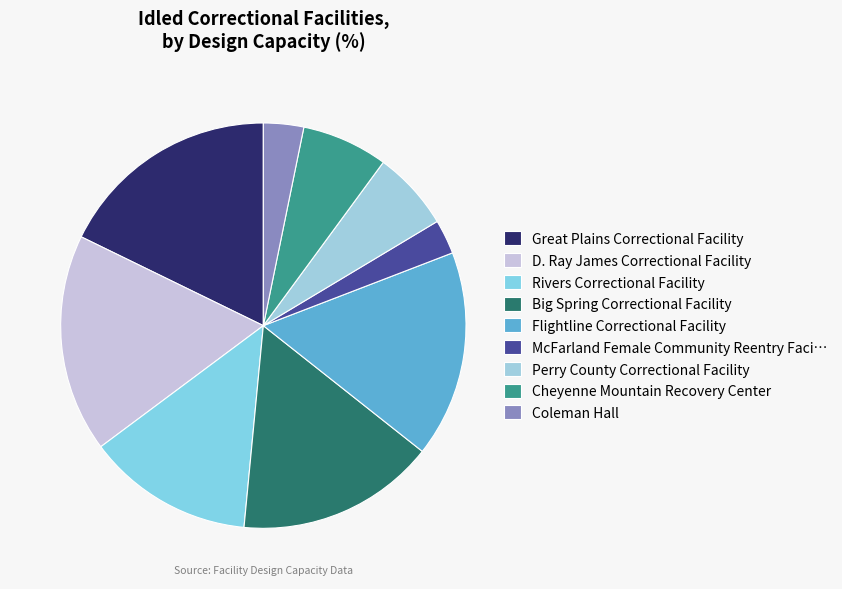

How many slices are in this pie chart?

9